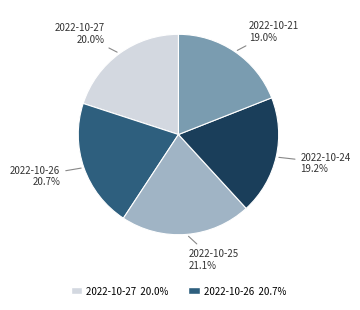

Does any single category account for the majority?

No